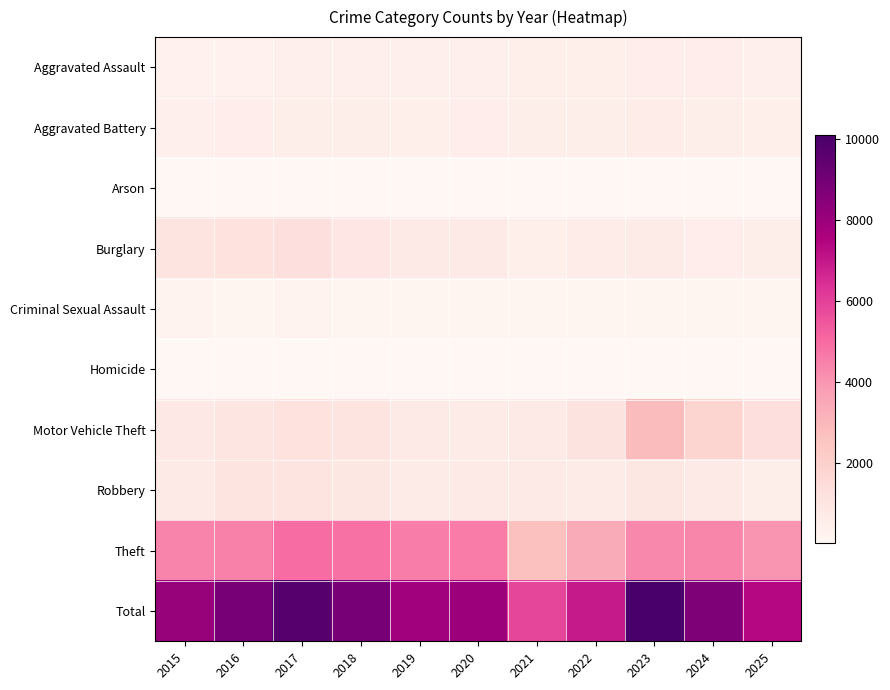

Which series has the largest total across all categories?

Total